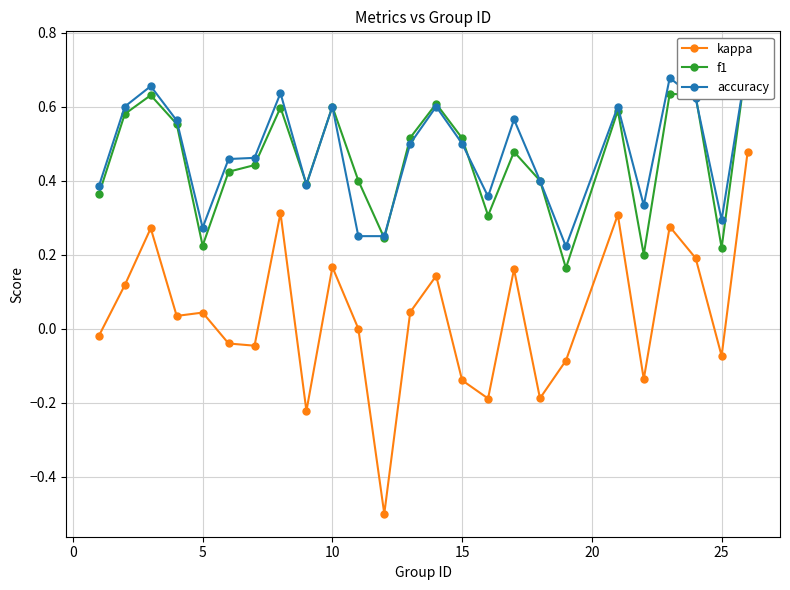

True or false: kappa has more than 2 points higher than both neighbors.

True